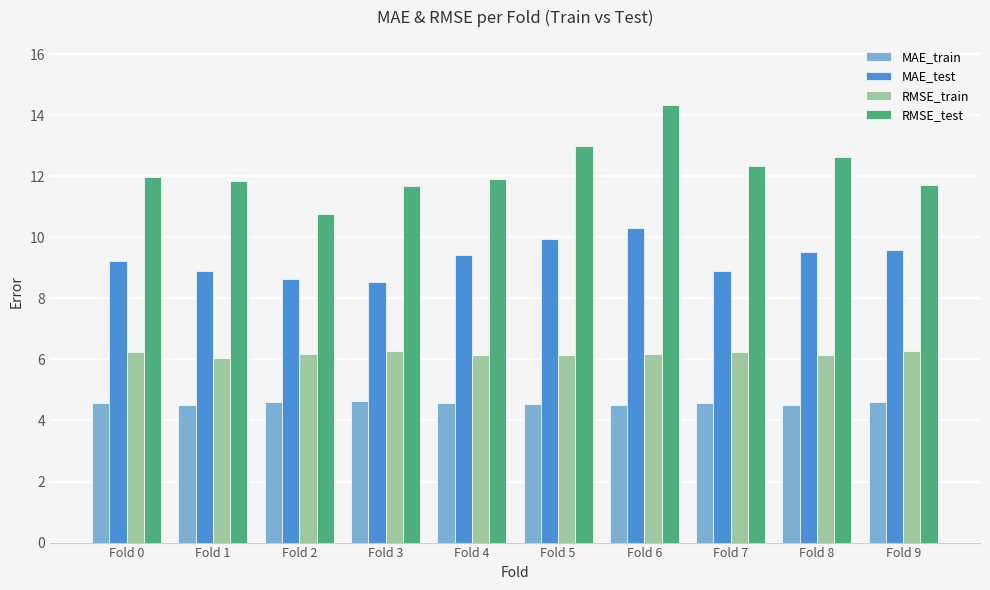

What is the average value of the RMSE_test series?

12.2